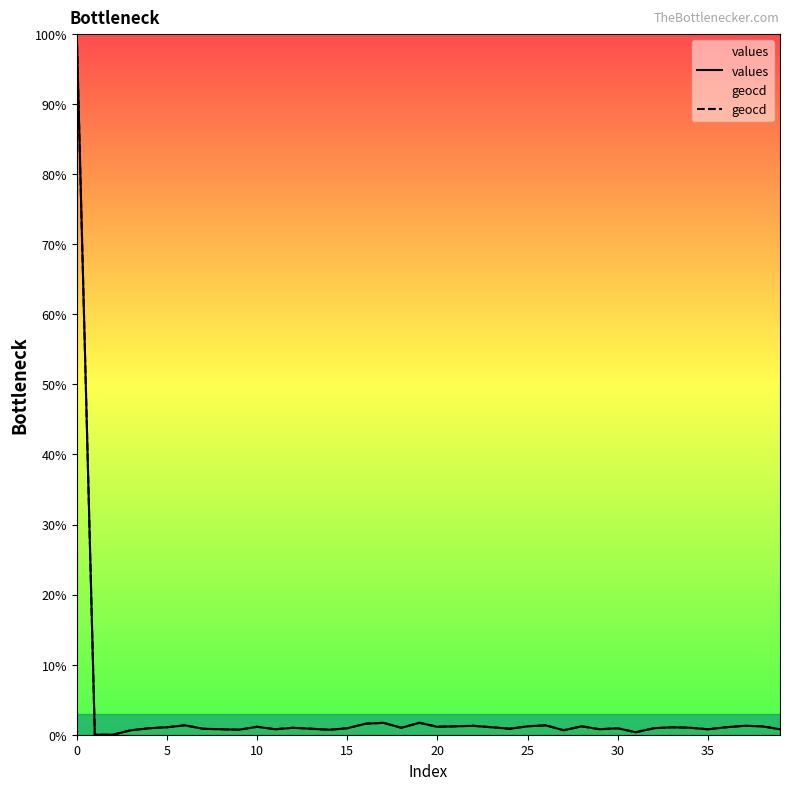

Where is values nearest to the value 50?

17